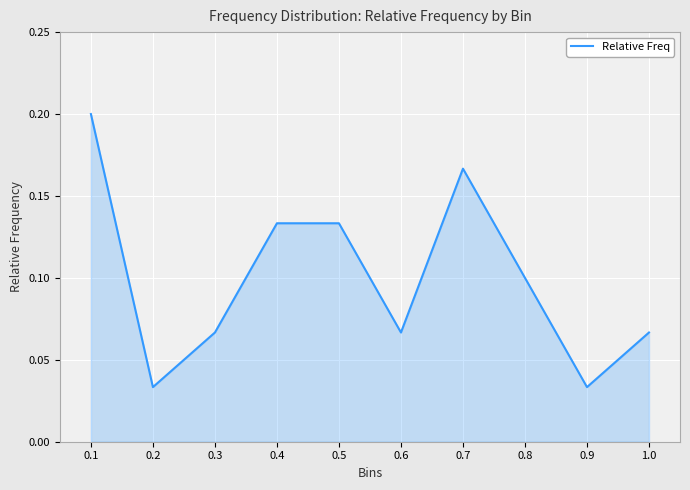

True or false: the data shows 0.1 at 0.6.

True